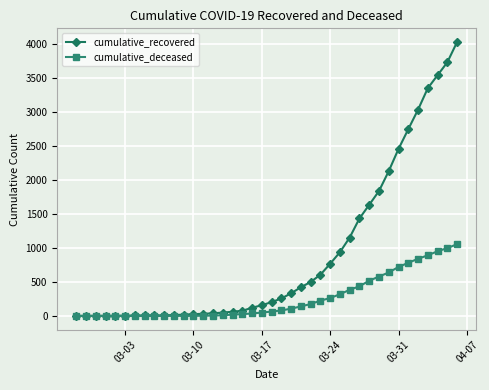

Rank the series by their maximum value, from highest to lowest.

cumulative_recovered, cumulative_deceased